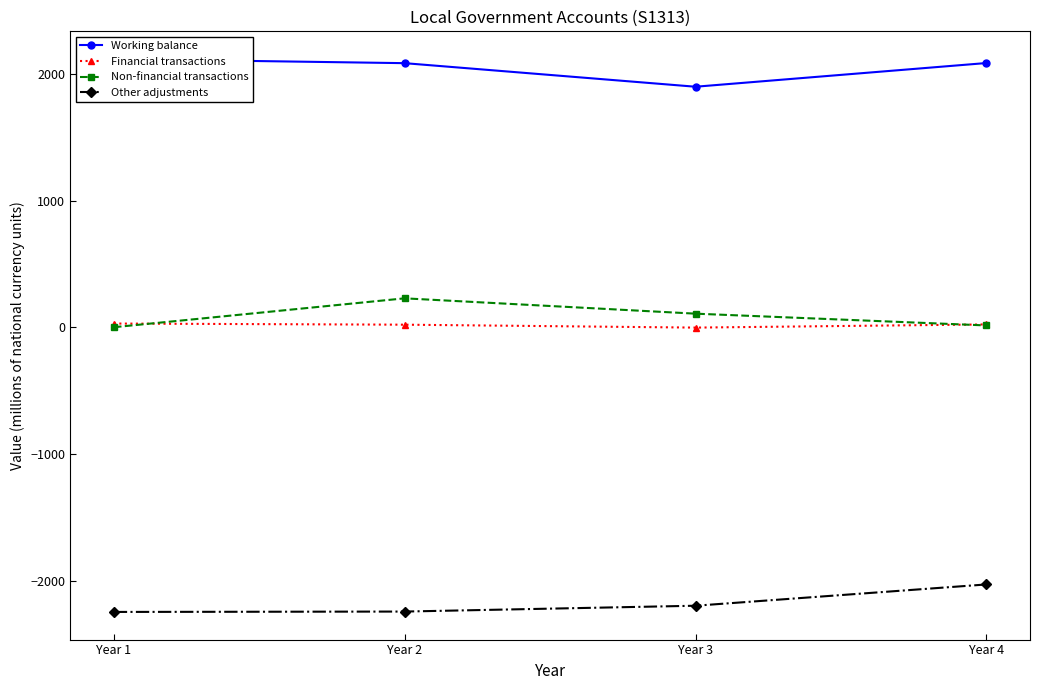

List the series in order of their peak value, lowest first.

Other adjustments, Financial transactions, Non-financial transactions, Working balance